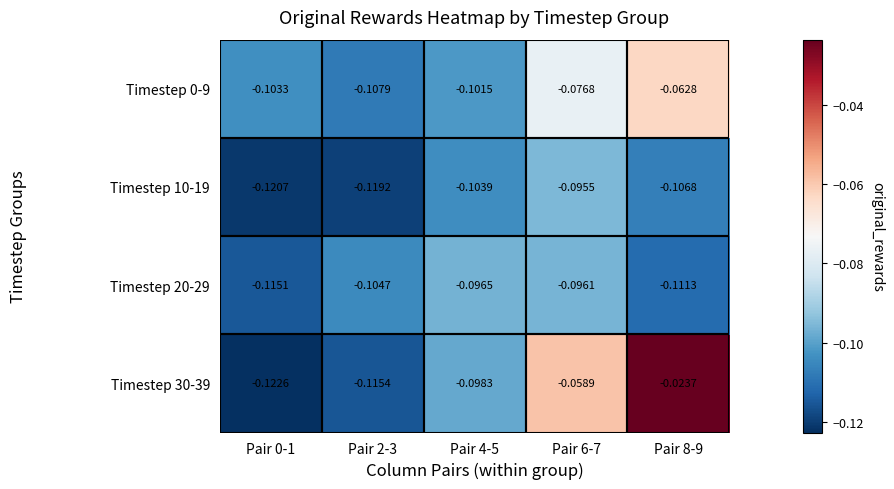

Is the value of Timestep 0-9 at Pair 0-1 greater than the value of Timestep 10-19 at Pair 0-1?

Yes